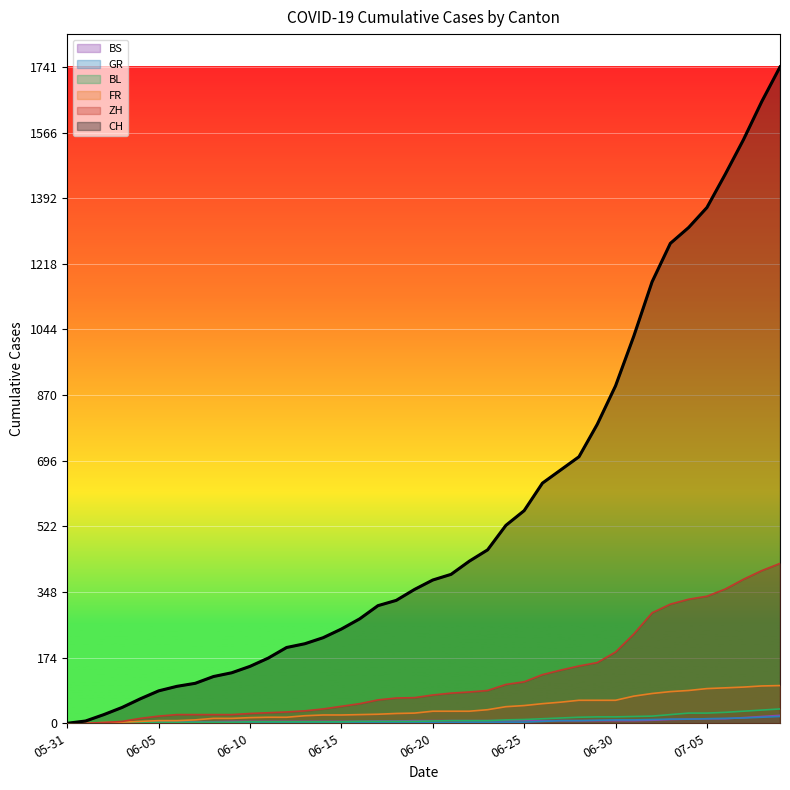

What position from the right is 2020-06-13?

27